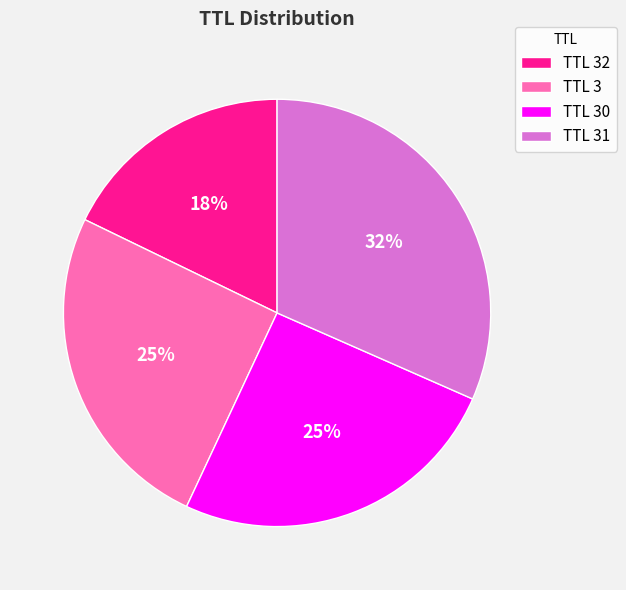

To the nearest percent, what is the average slice percentage?

25%